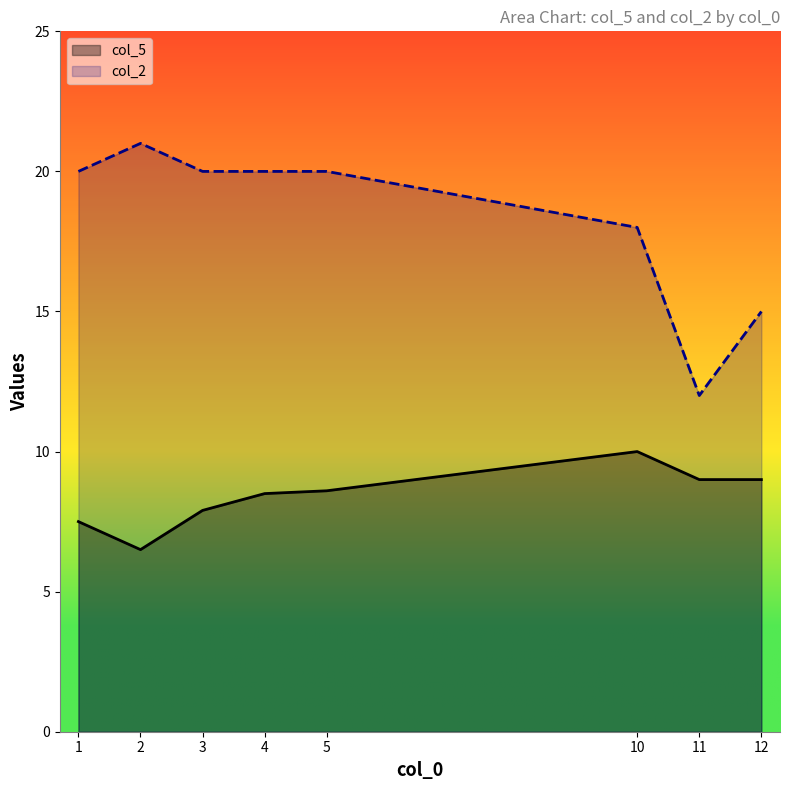

What is the approximate value of col_5 at 1?

7.5